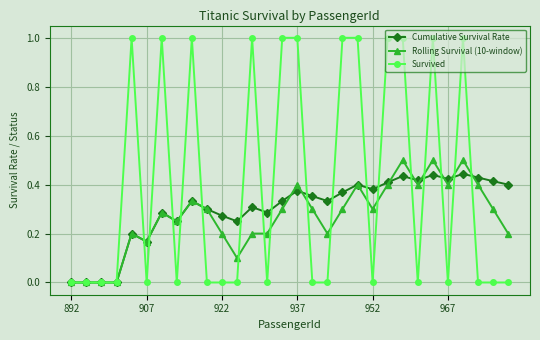

Is this an area chart (filled region under the line)?

No